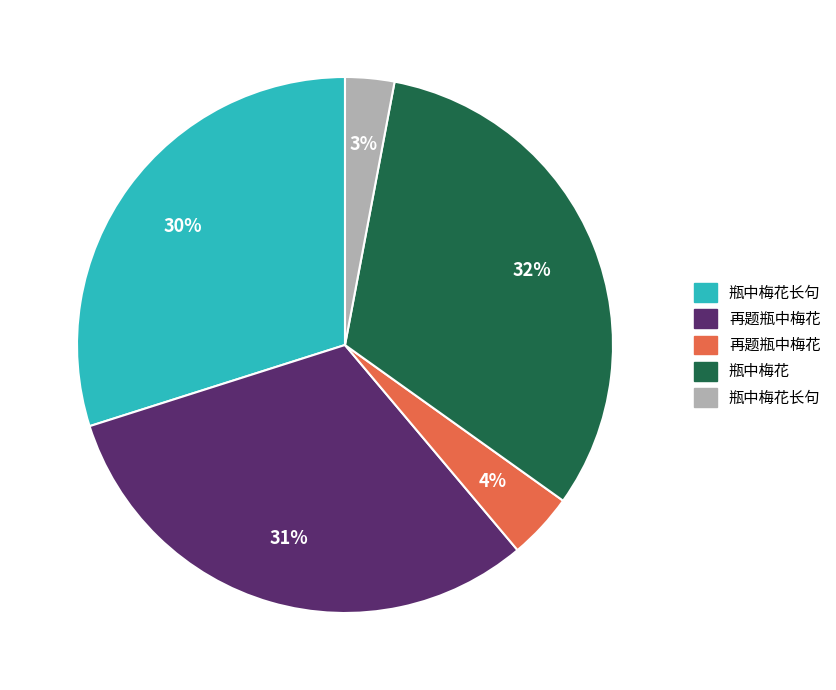

How many segments does this pie chart have?

5